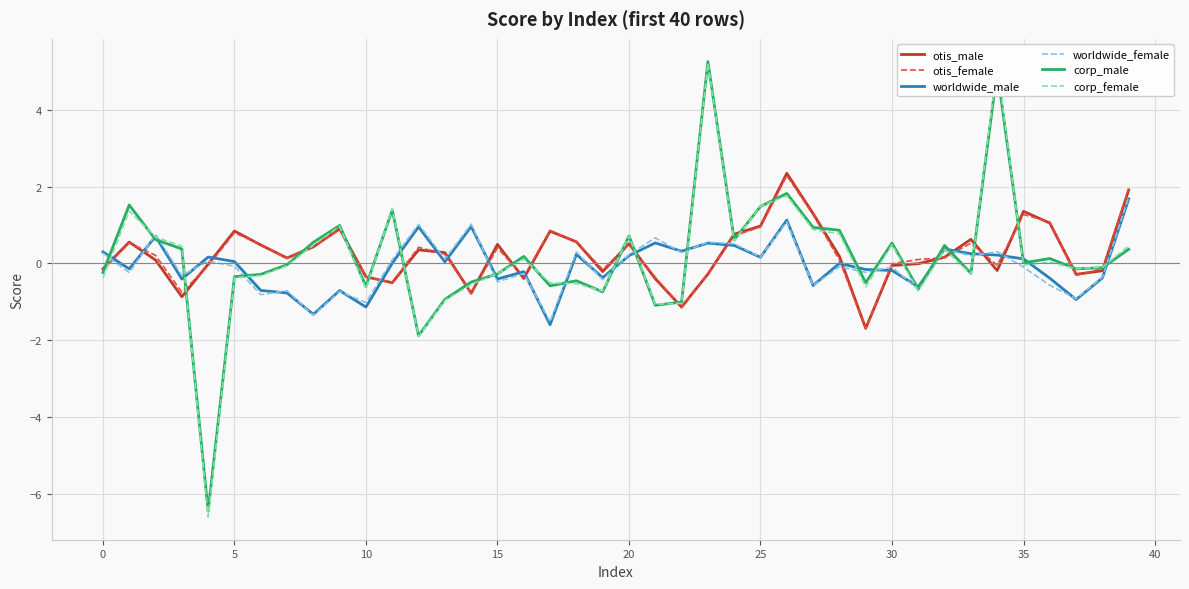

Which series has the largest range (max minus min)?

corp_female